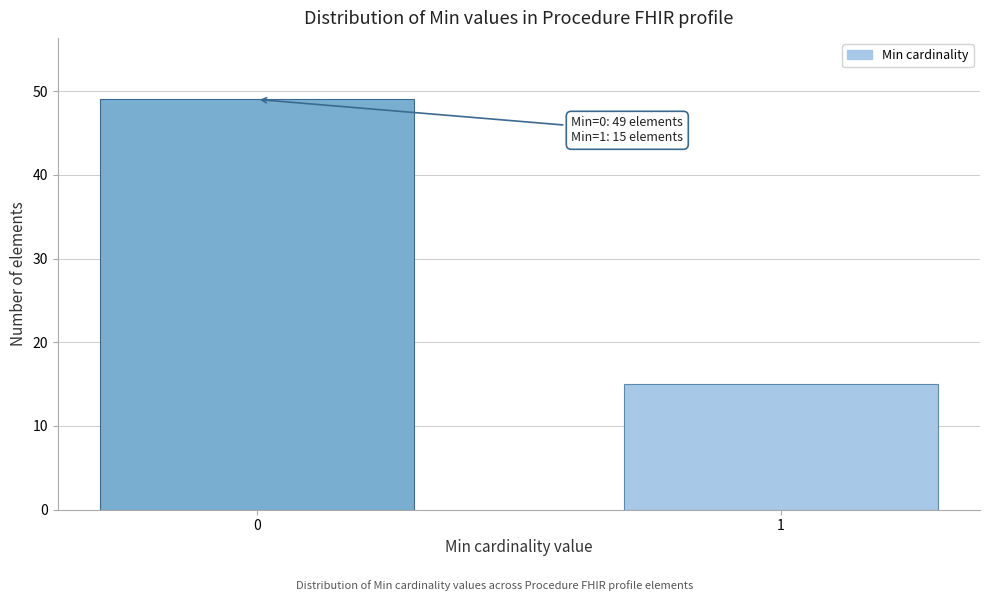

Reading left to right, transcribe all the data shown in this chart.

49	15